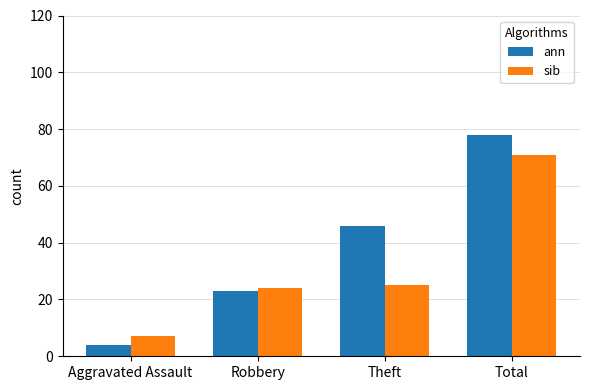

At which label is sib closest to 39?

Theft